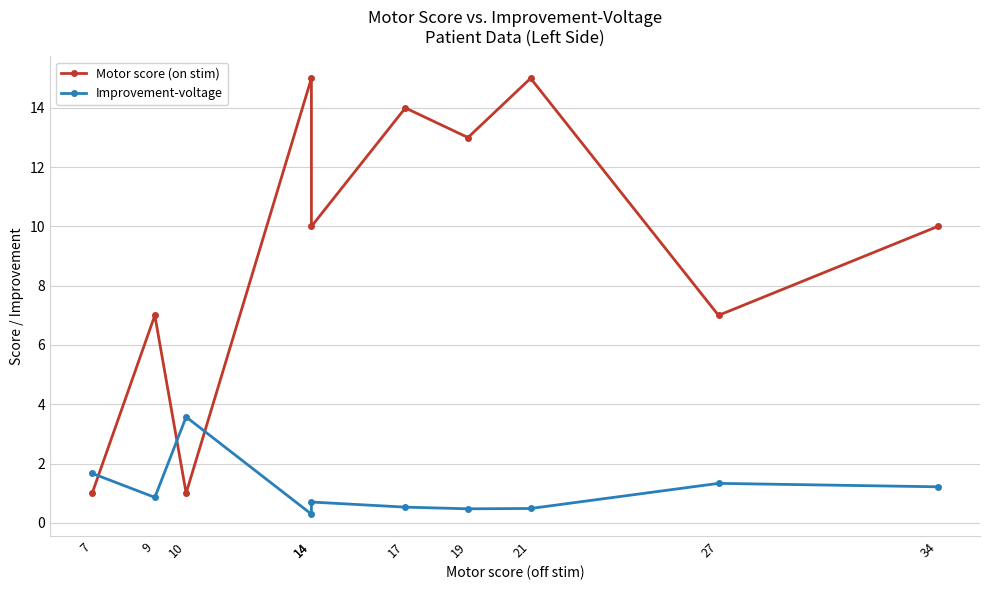

True or false: Improvement-voltage has a value of 0.7 at 14.

True